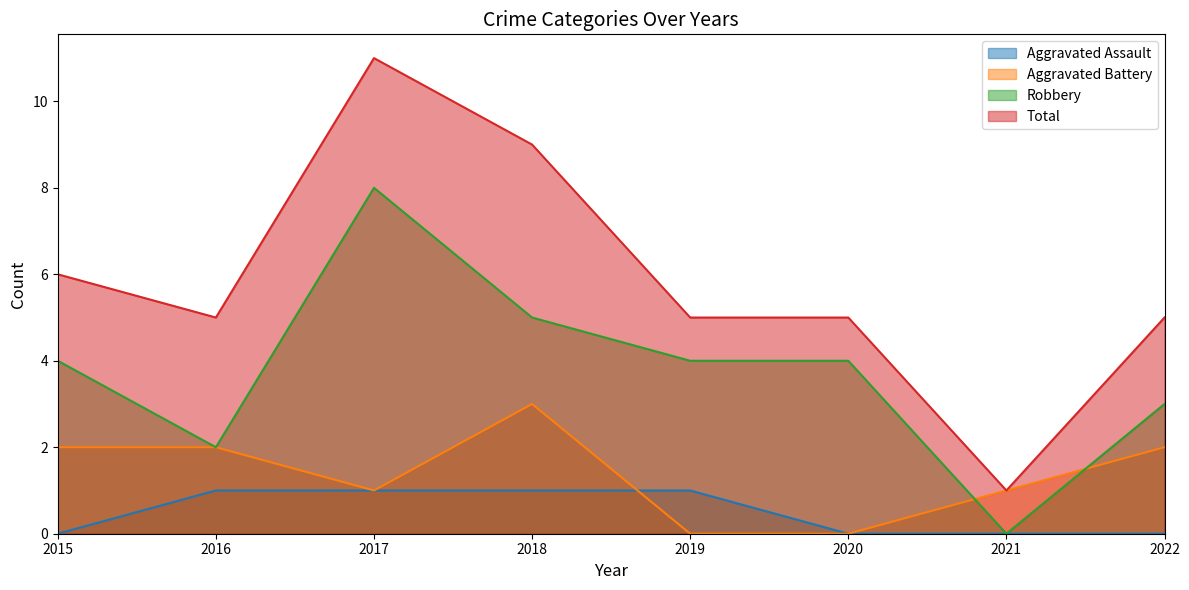

Which series has the widest spread of values?

Total